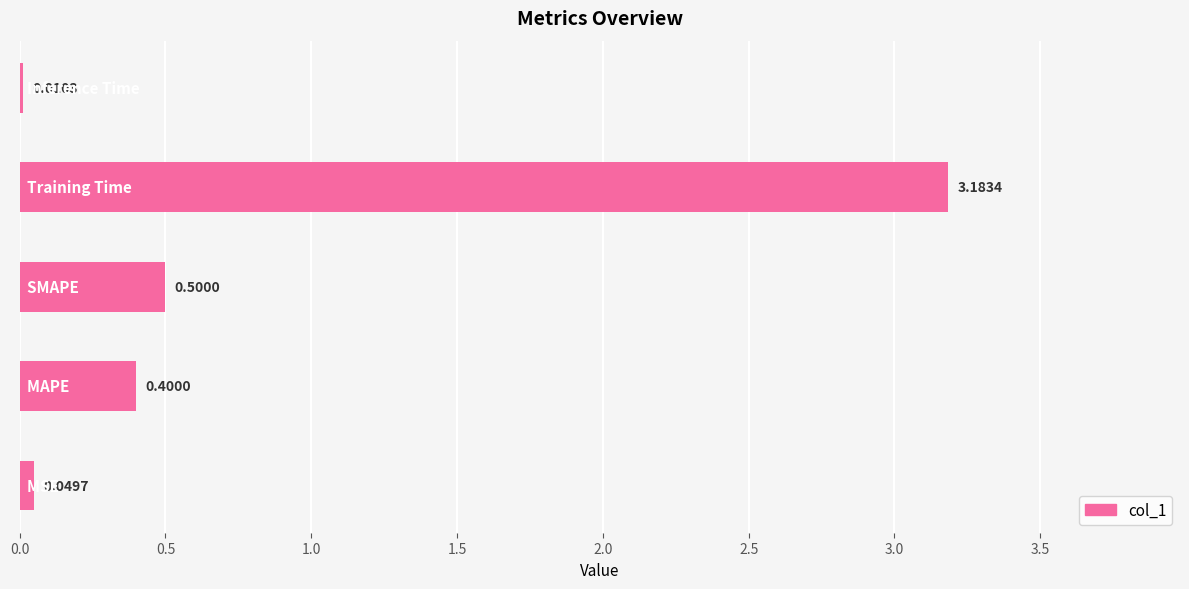

What is the difference between the maximum and minimum values?

3.2